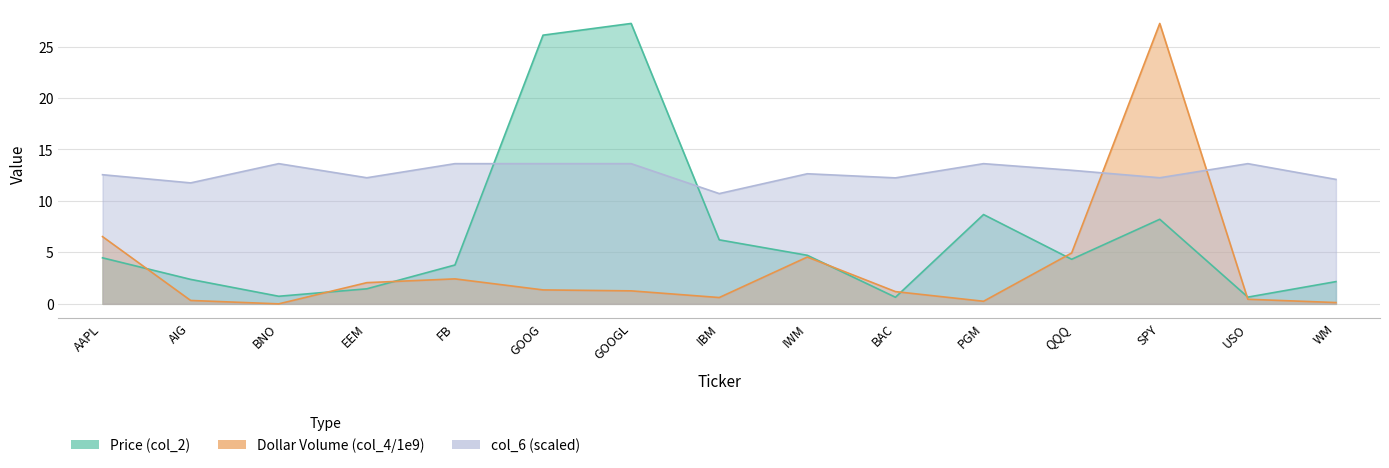

How many lines are shown in the chart?

3